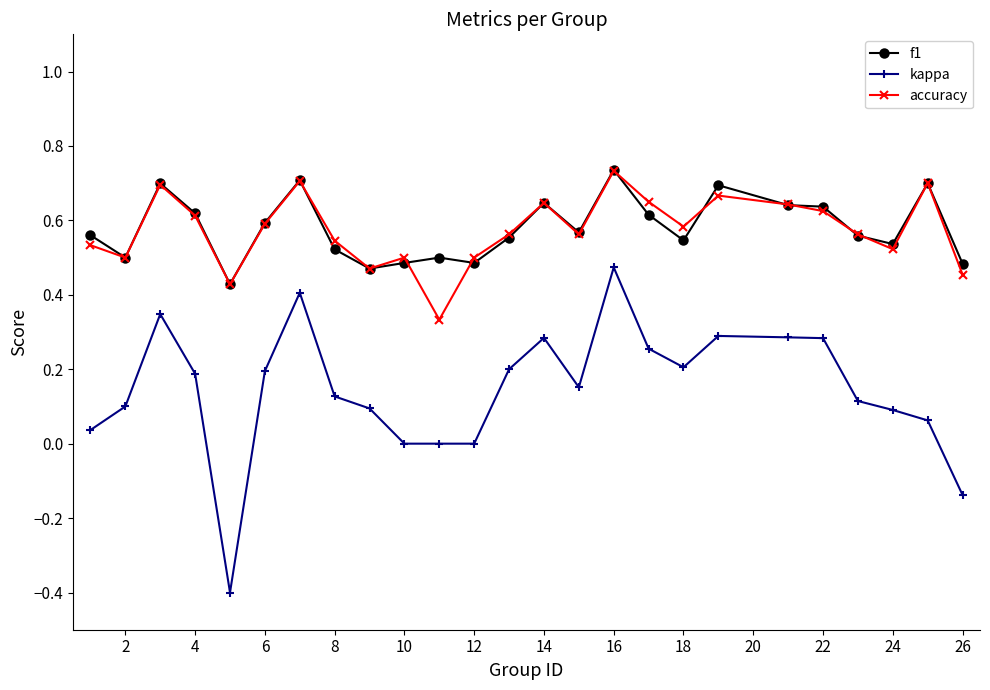

True or false: kappa and accuracy cross at least once.

False